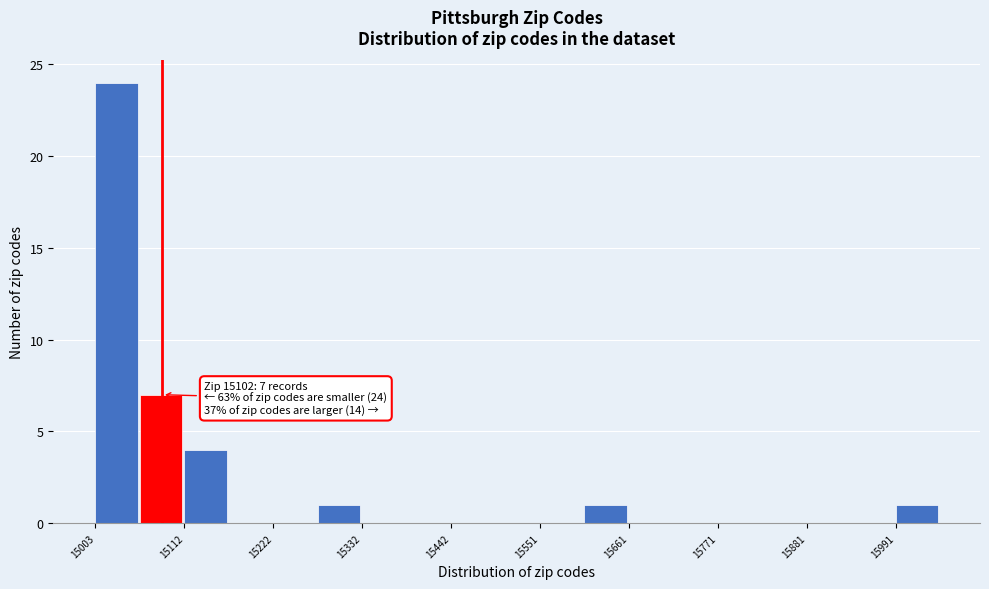

Read against the x-axis, roughly where is the centre of the tallest bar?

15020